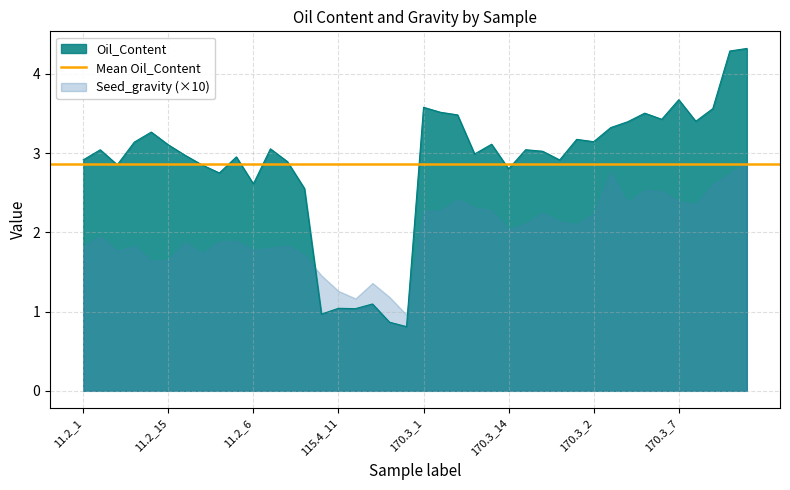

Does the chart display data point markers on the line(s)?

No